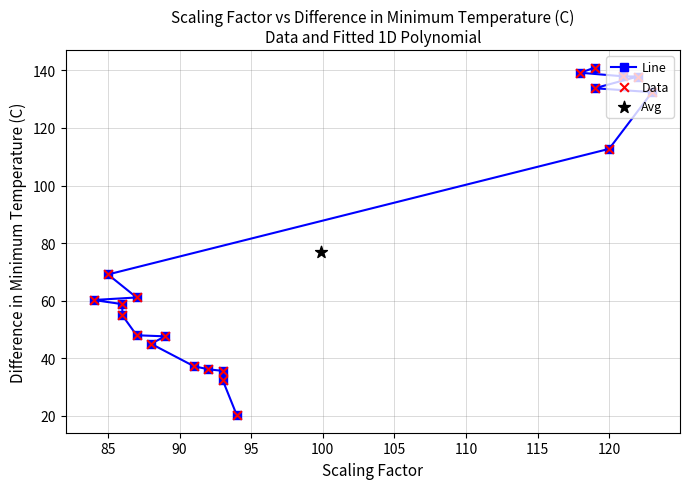

Which series has the largest Y range (max minus min)?

Line